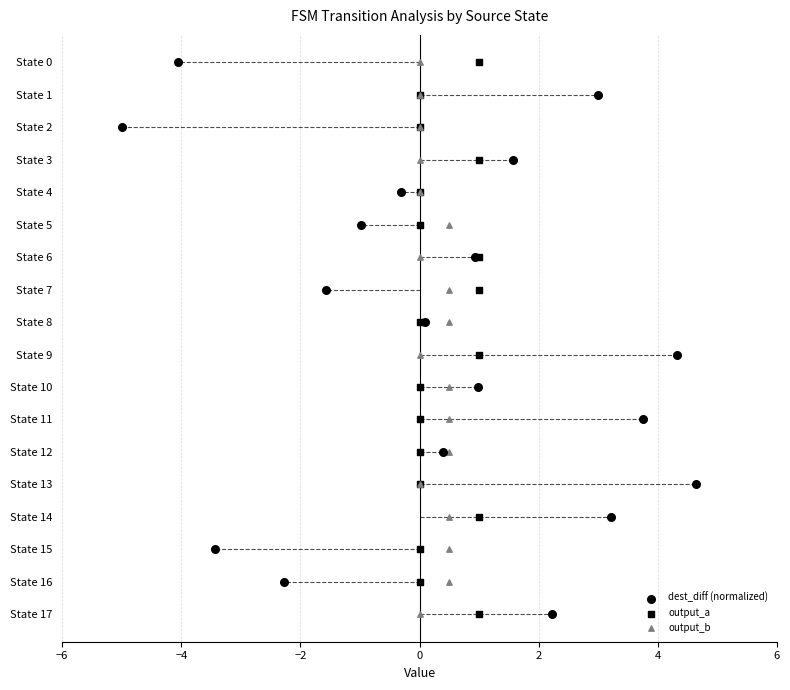

Which series has the largest Y range (max minus min)?

dest_diff (normalized)